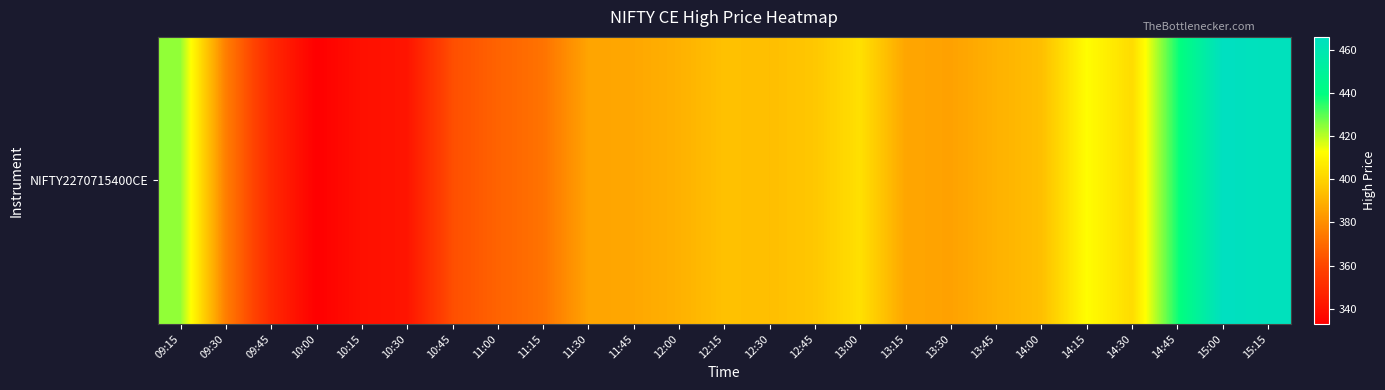

Reading left to right, list all the values displayed in this chart.

423.9	375.6	349.1	333.0	339.5	341.2	362.4	368.0	372.4	386.0	386.9	389.9	394.6	393.7	396.4	403.7	386.5	385.1	390.0	394.0	412.2	402.4	437.2	465.9	463.9